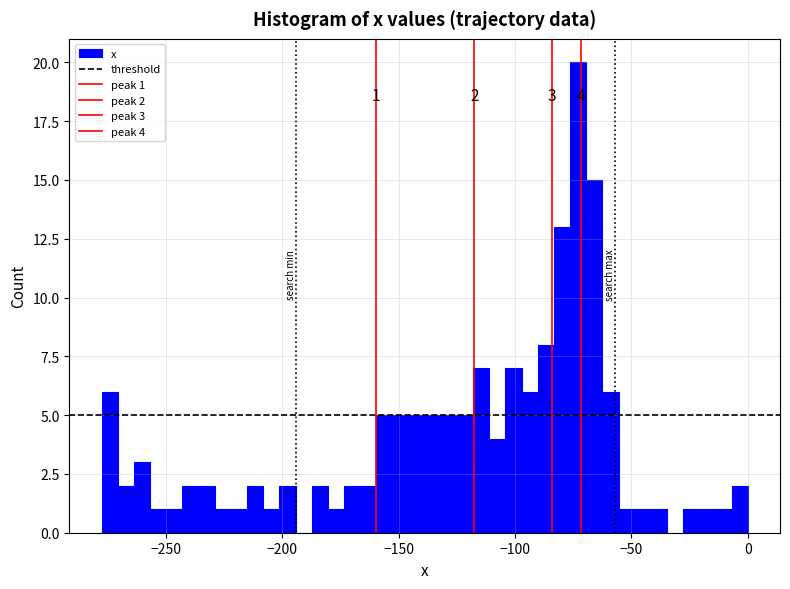

Read against the x-axis, roughly where is the centre of the tallest bar?

-75